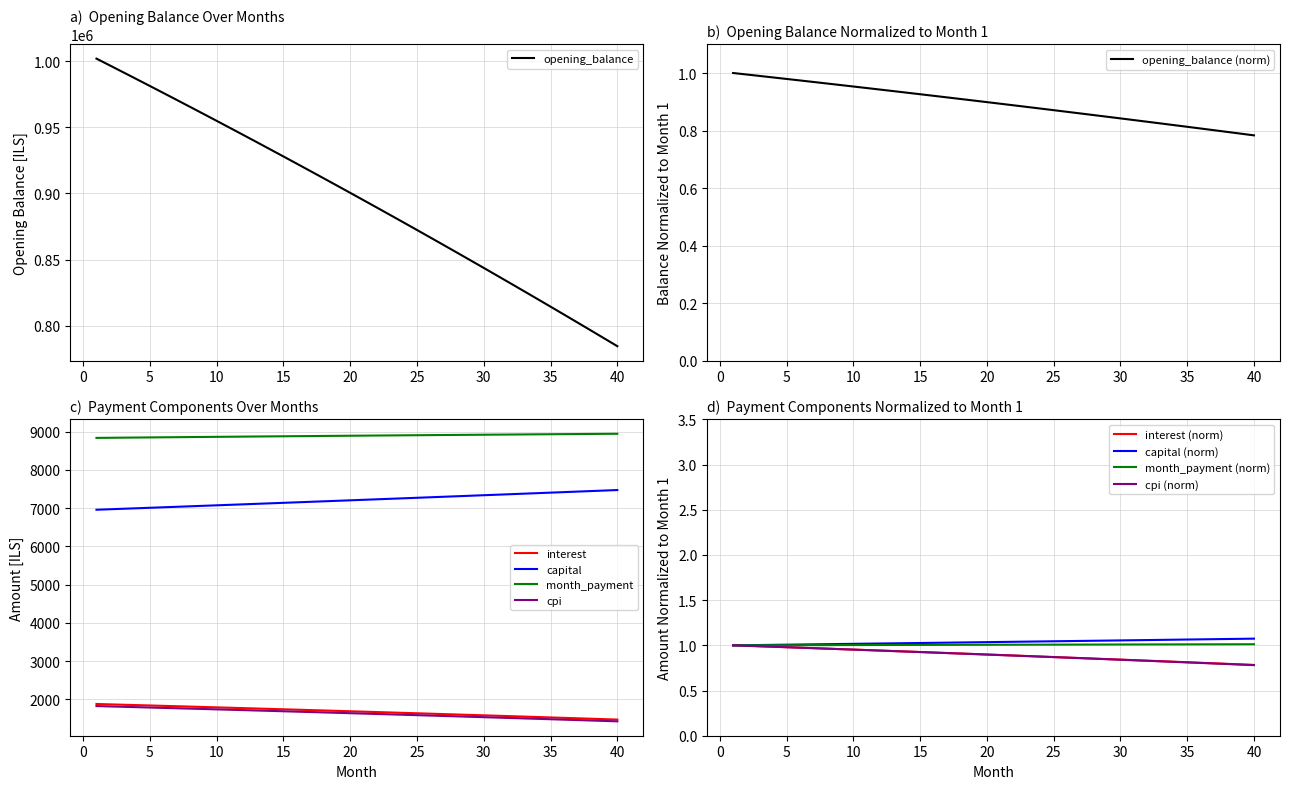

How many lines are shown in the chart?

5